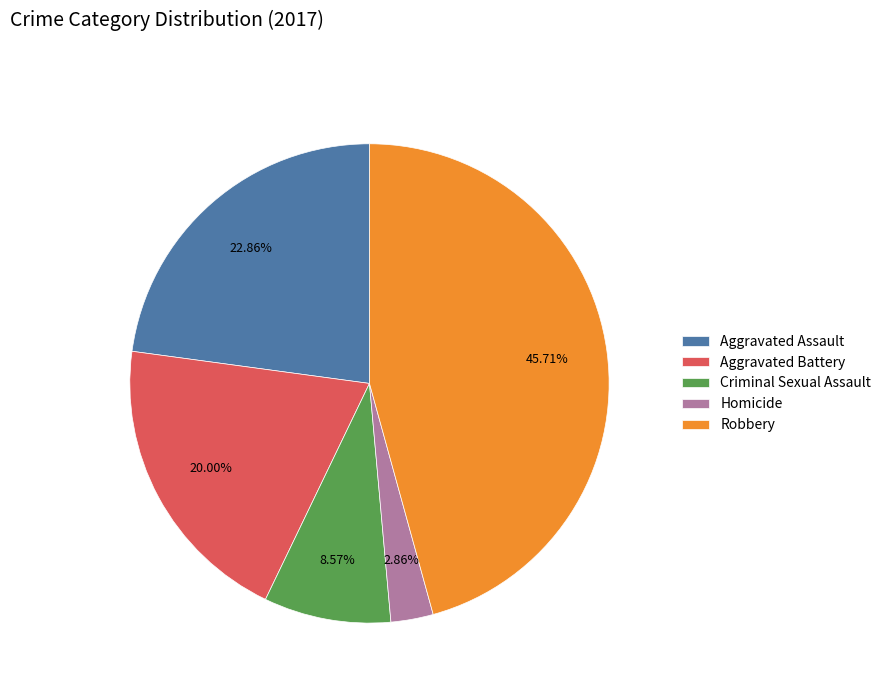

Is it true that Aggravated Battery is 12% of the pie?

False